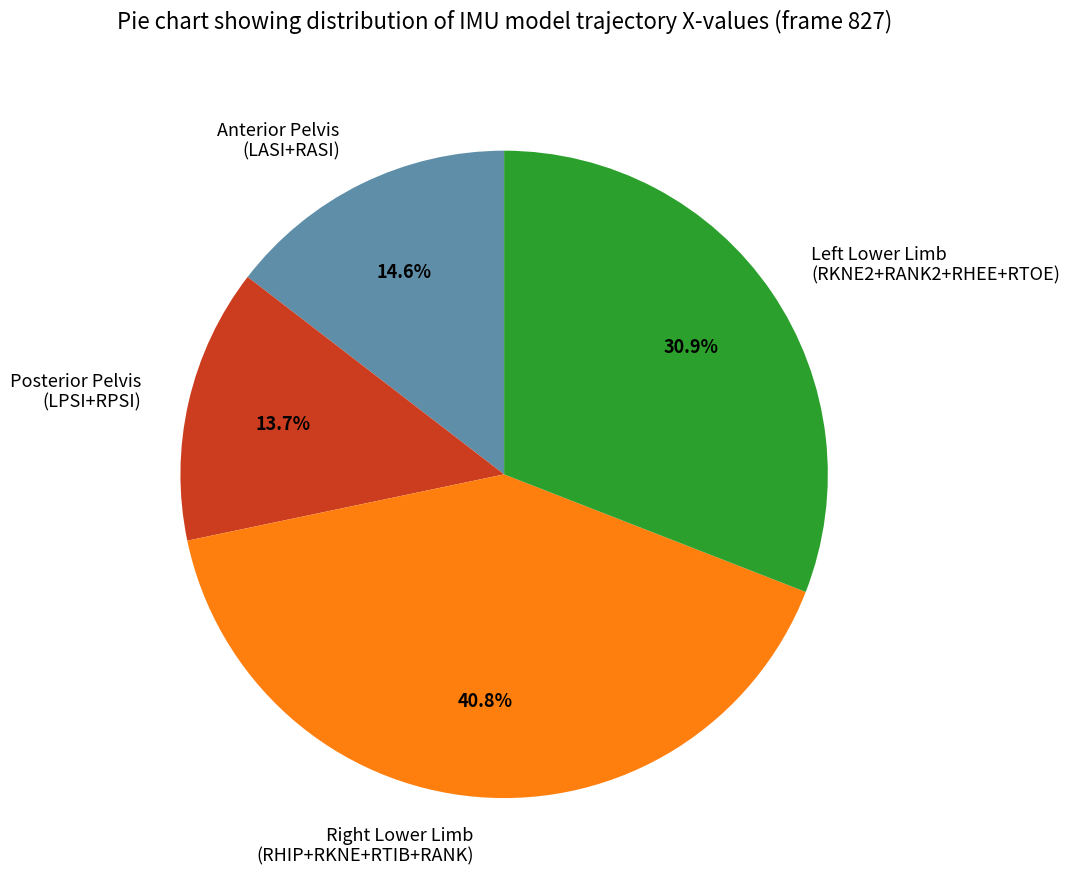

What percentage is NOT represented by Anterior Pelvis (LASI+RASI)?

85.4%